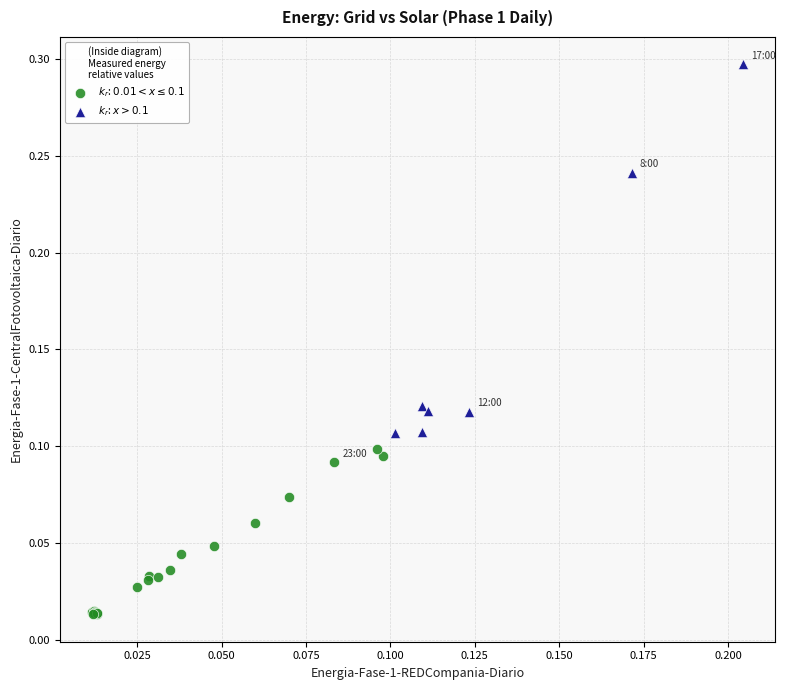

Which series has the widest spread of Y values?

$k_{r}$: $x > 0.1$